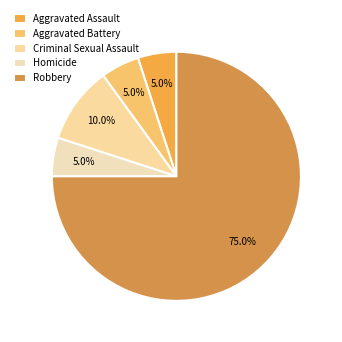

Is the sum of Aggravated Battery and Robbery greater than half?

Yes